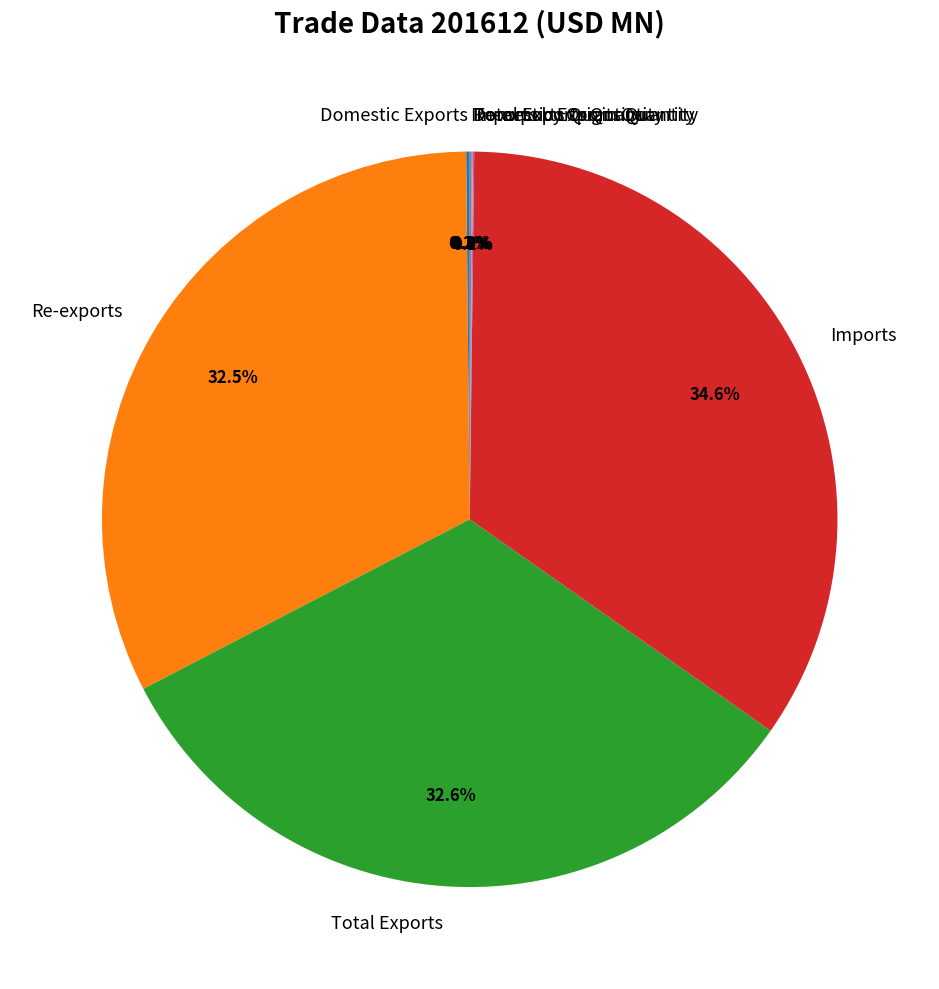

Does Imports represent more than half of the total?

No